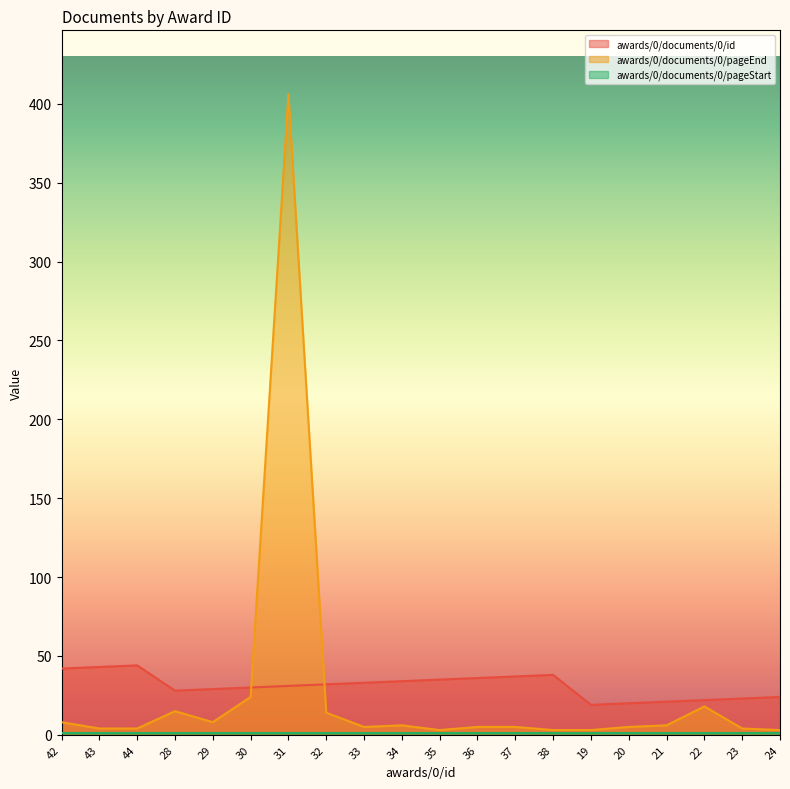

What is the greatest value displayed?

406